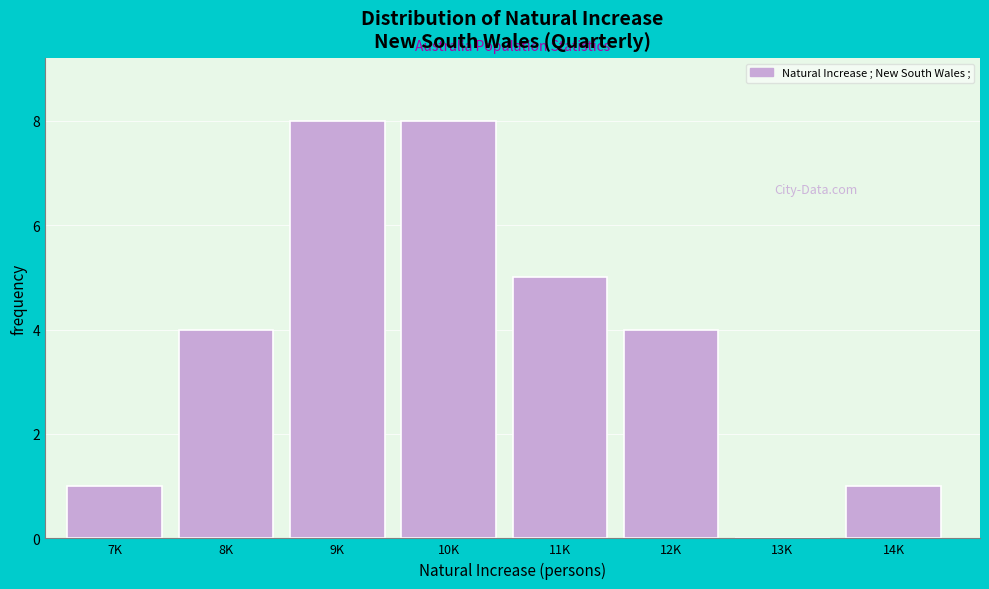

Reading left to right, list all the values displayed in this chart.

7K=1	8K=4	9K=8	10K=8	11K=5	12K=4	13K=0	14K=1